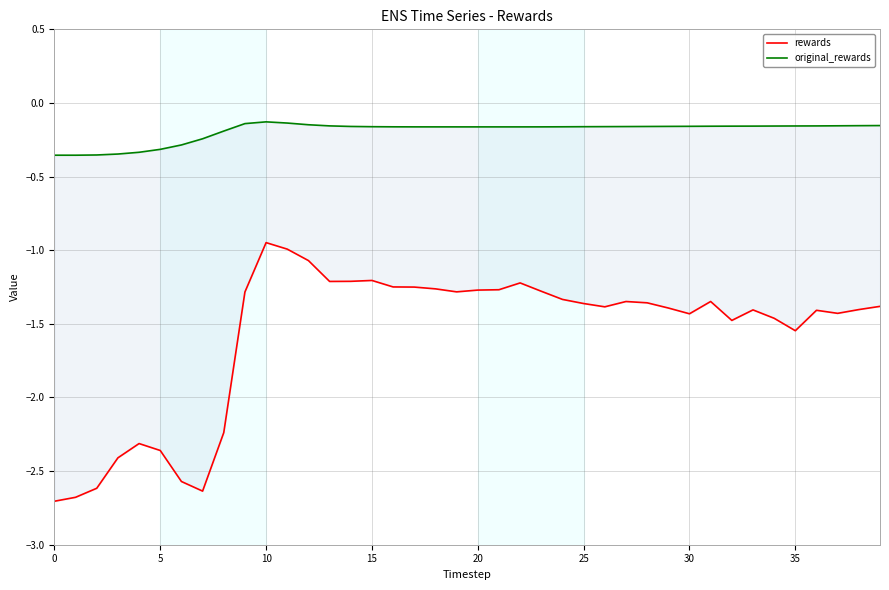

Which series has the largest range (max minus min)?

rewards